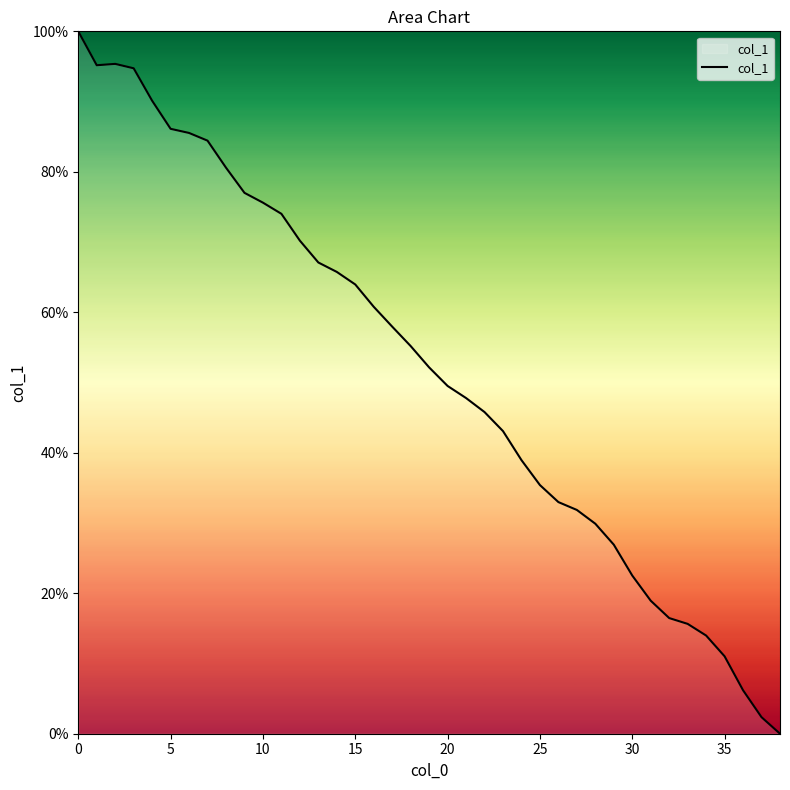

How many categories are shown in the chart?

39